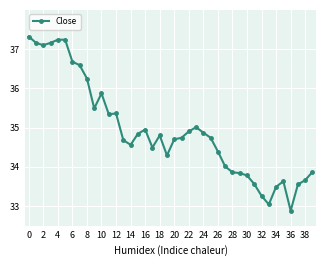

How many data points does each series have?

40